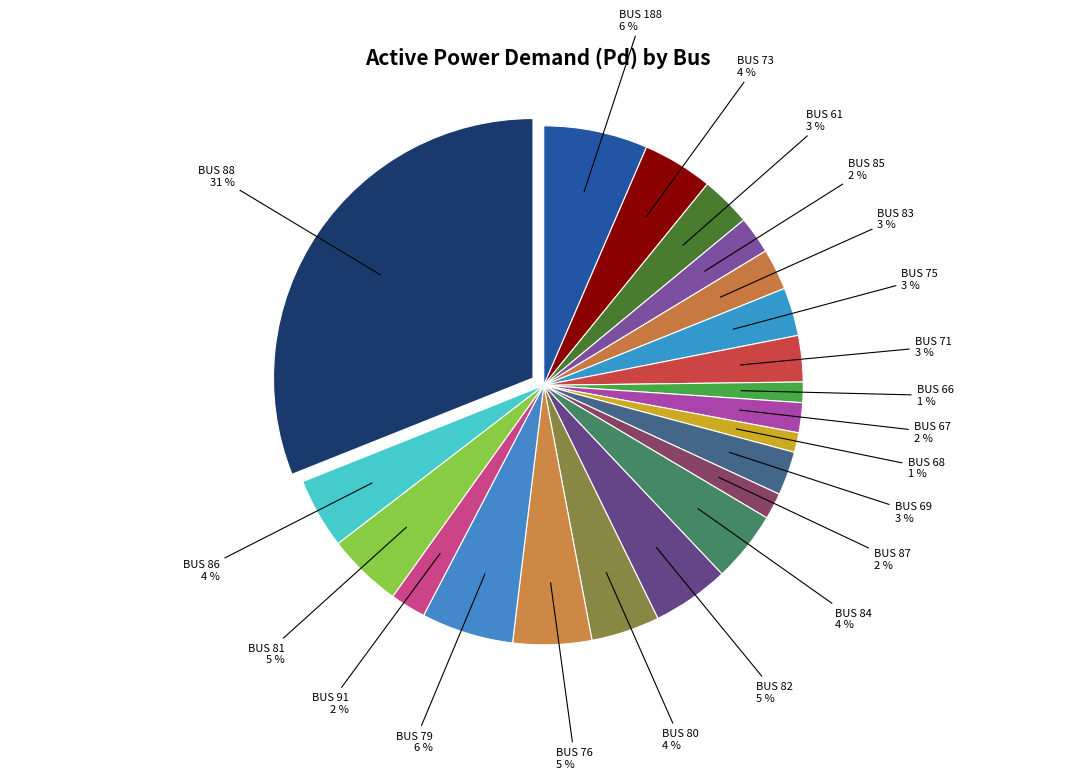

How many segments does this pie chart have?

21